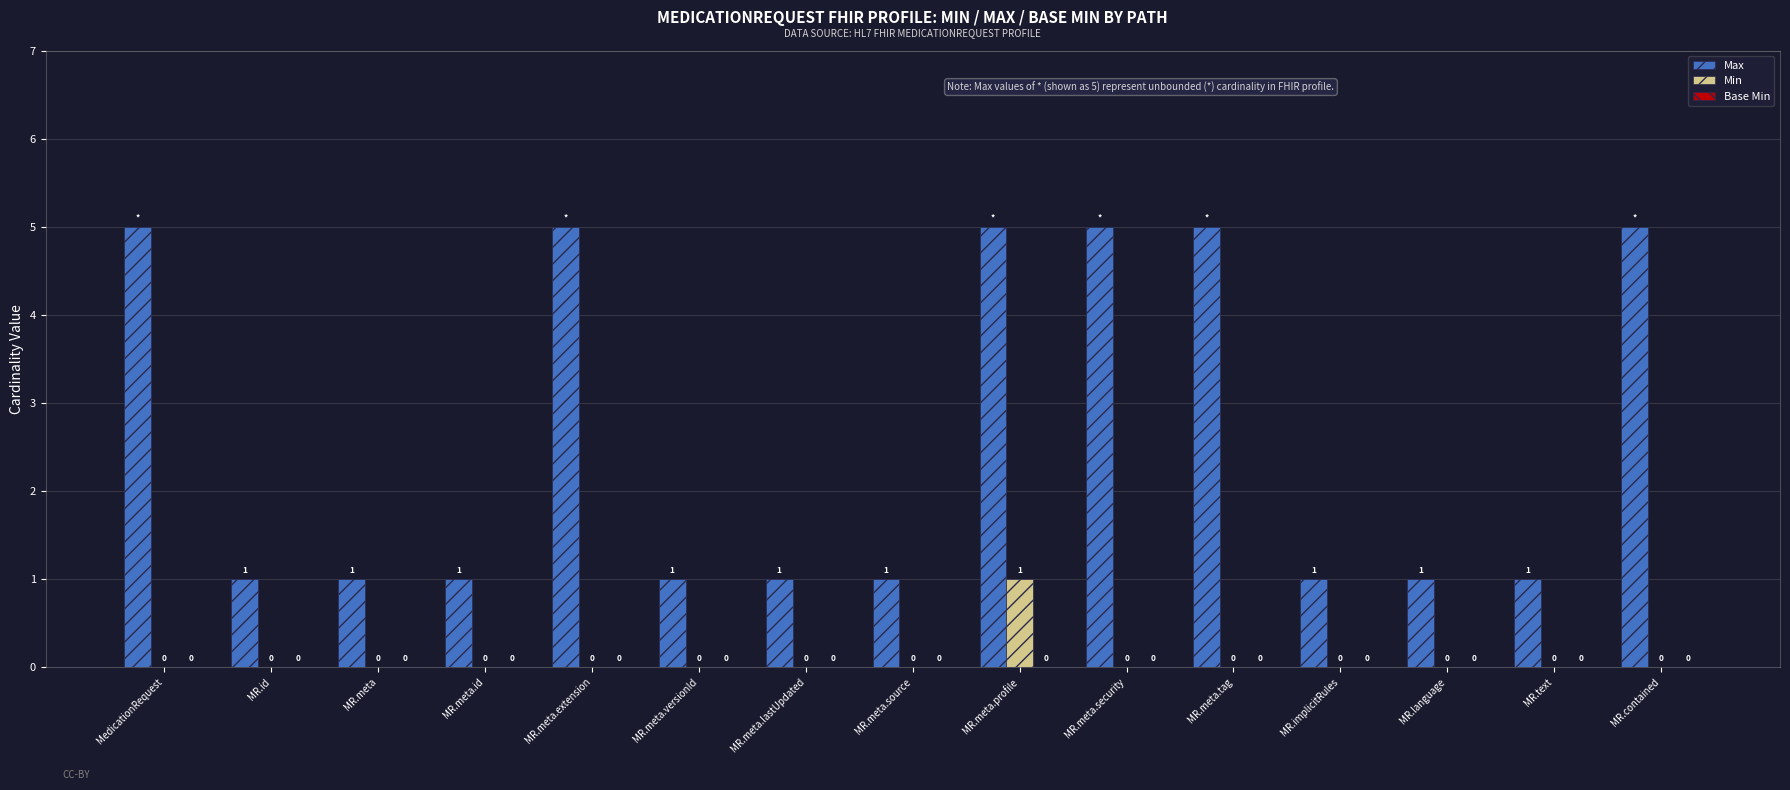

Which series changed the most between MR.meta and MR.meta.extension?

Max